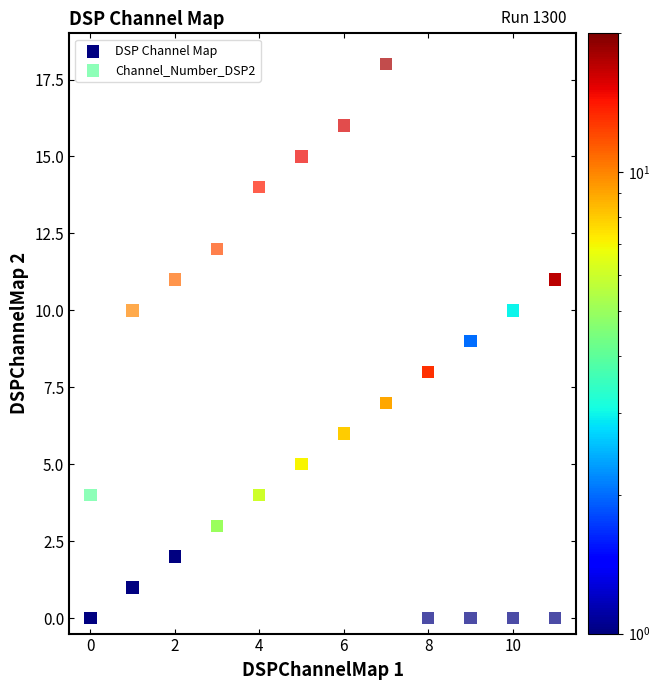

Which series has the largest Y range (max minus min)?

Channel_Number_DSP2